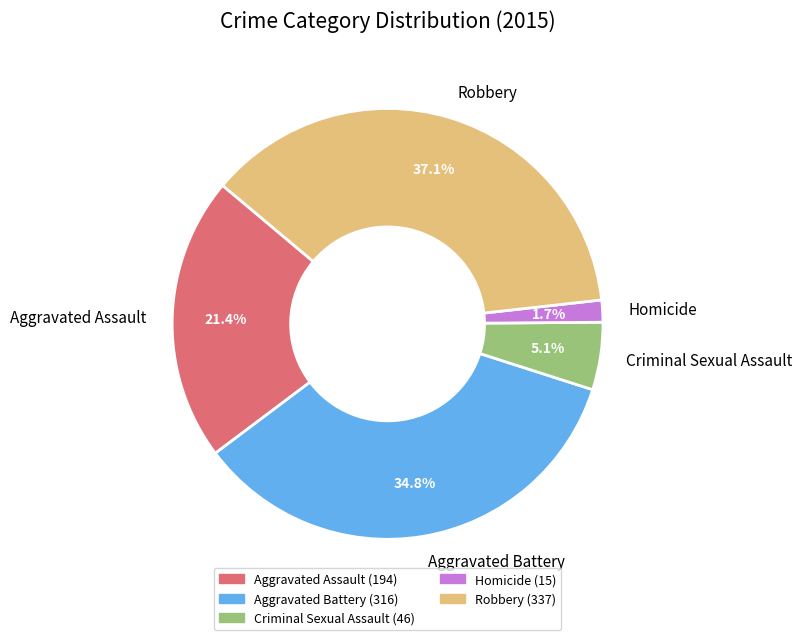

Is it true that Aggravated Assault is 8% of the pie?

False